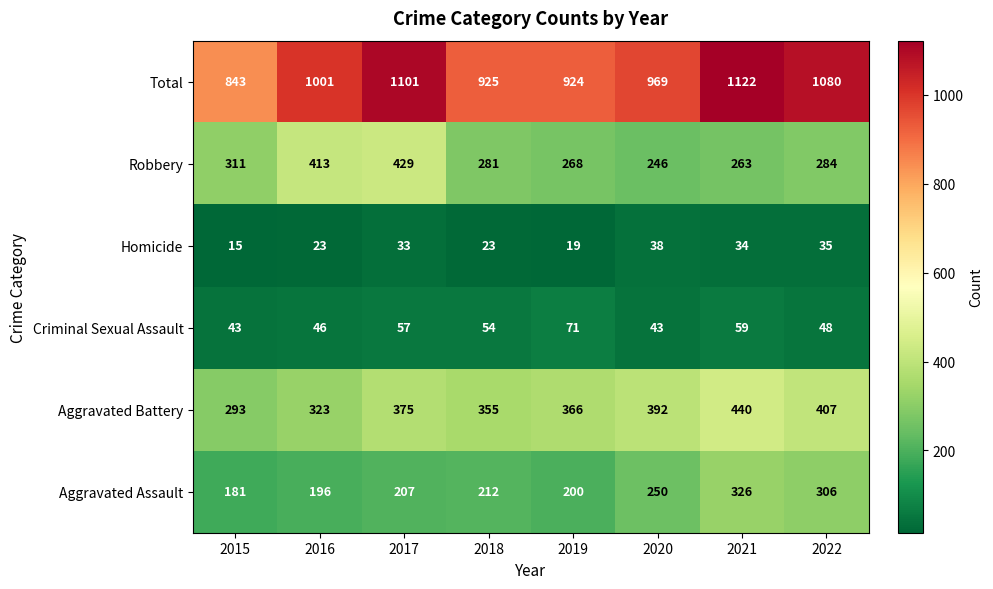

How many distinct data groups are displayed?

6